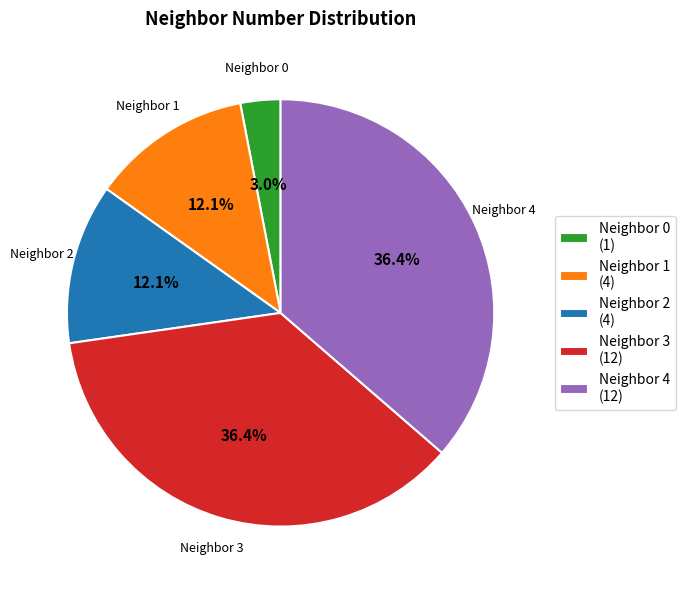

Which slice is the smallest?

Neighbor 0